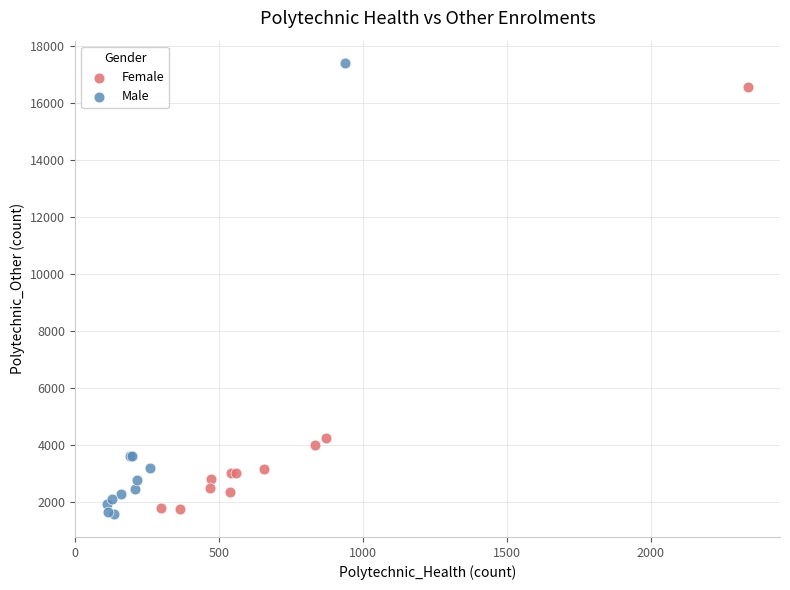

Which series has the widest spread of Y values?

Male